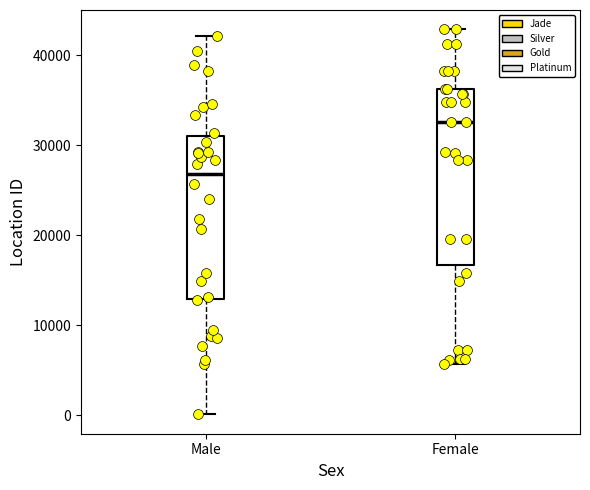

Where does the median line of the box for Male sit on the y-axis? The values are not printed on the chart, so give them approximately, as read against the axis.

27000